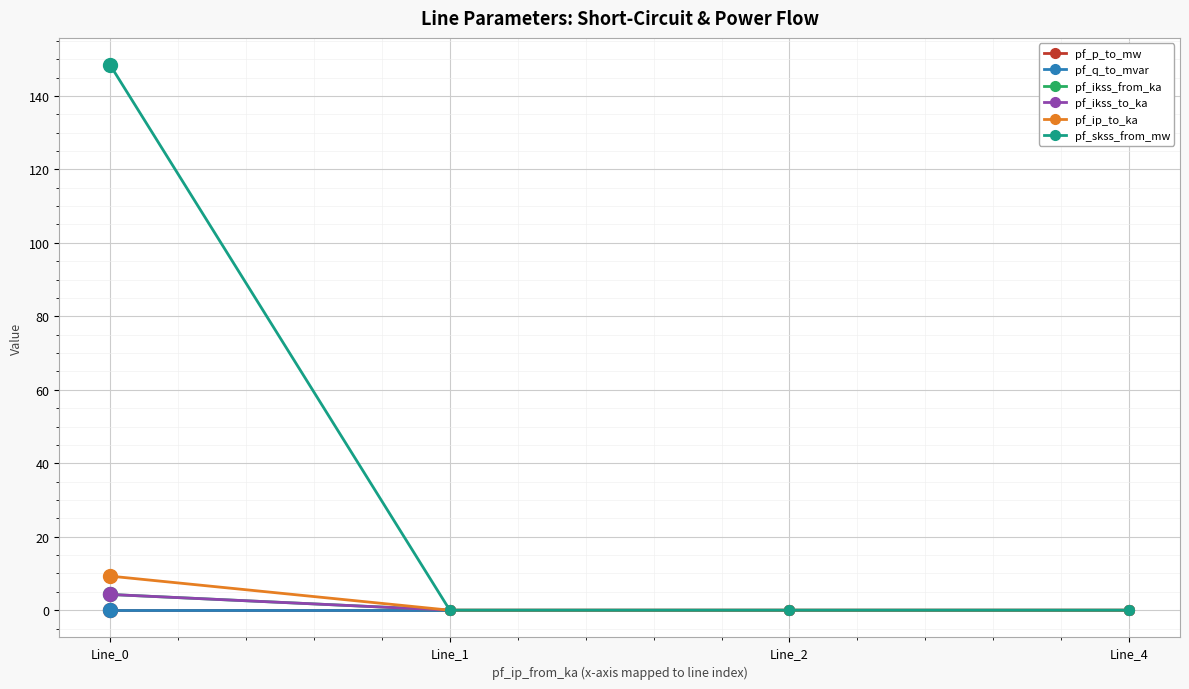

Does the chart have visible grid lines?

Yes